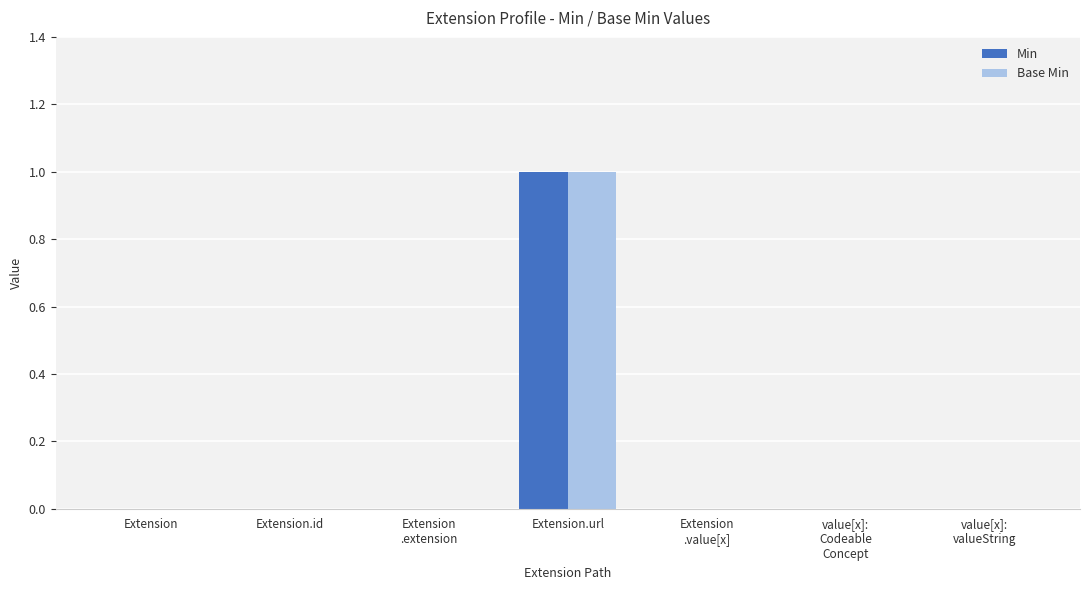

What are all the series names shown in the legend?

Min, Base Min